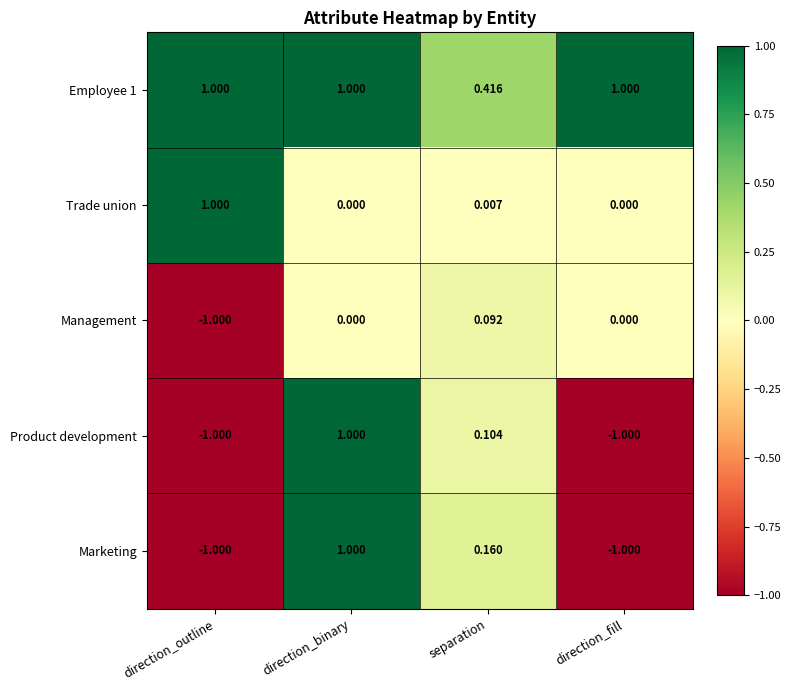

How many distinct data groups are displayed?

5